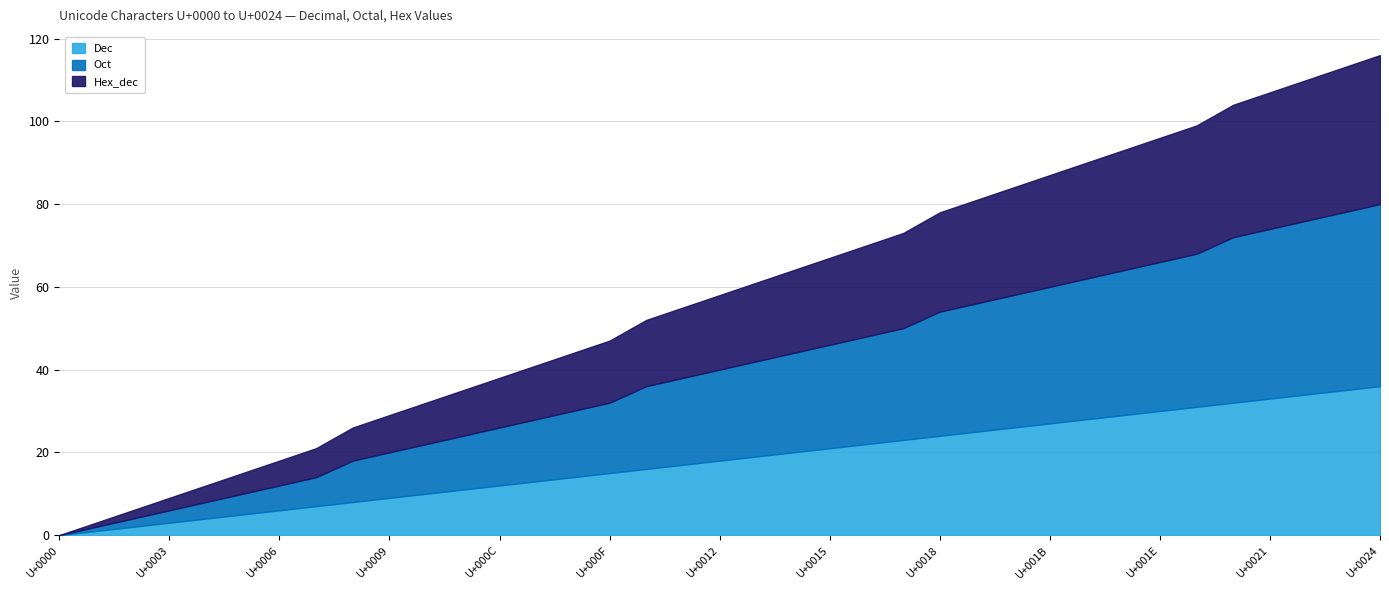

The value of Oct at U+001D is 35. True or false?

True